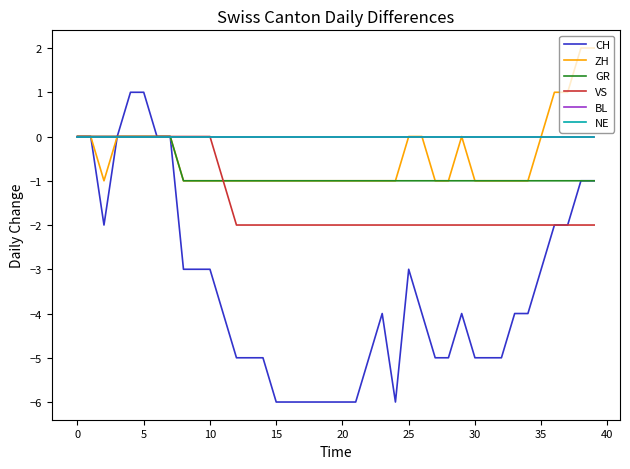

How many CH values are between -5 and -2?

23